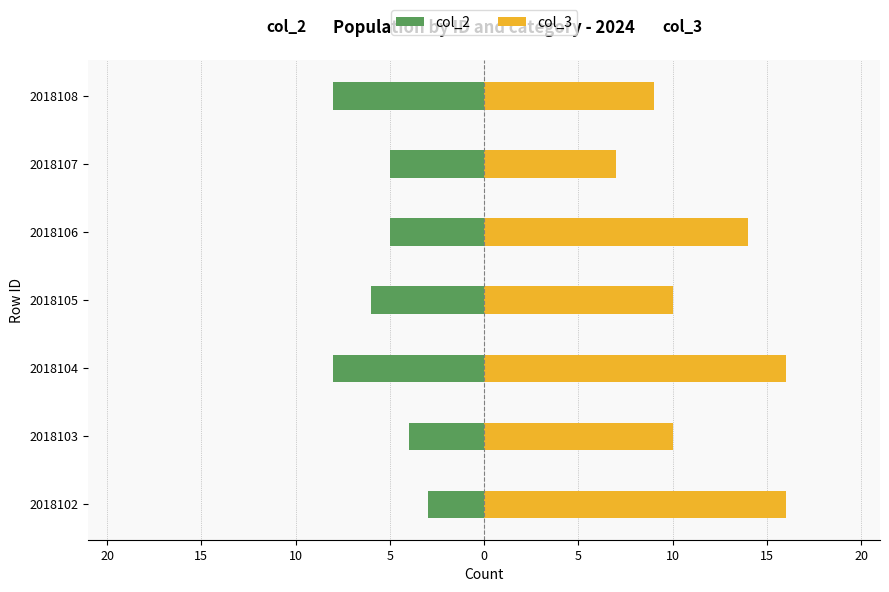

The value of col_2 at 2018106 is -5. True or false?

True